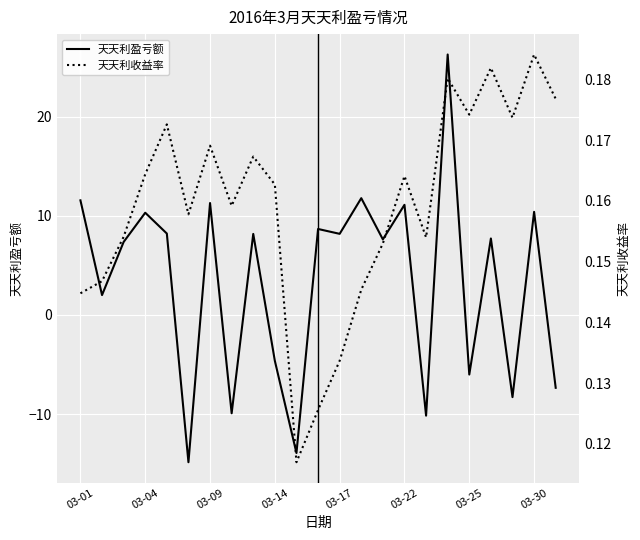

What is the value of the 天天利收益率 point at the 1st from the left?

0.1